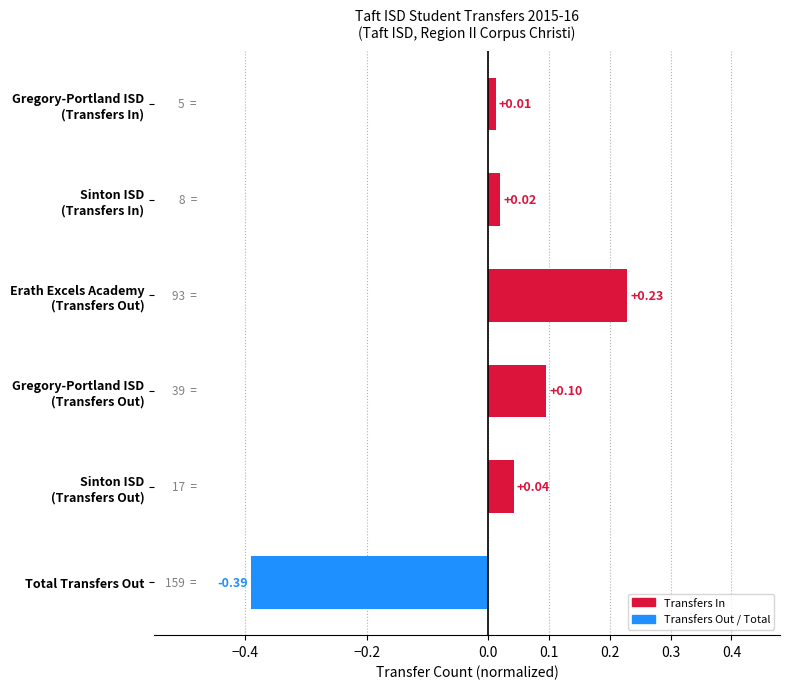

What is the label of the 6th bar from the top?

Total Transfers Out